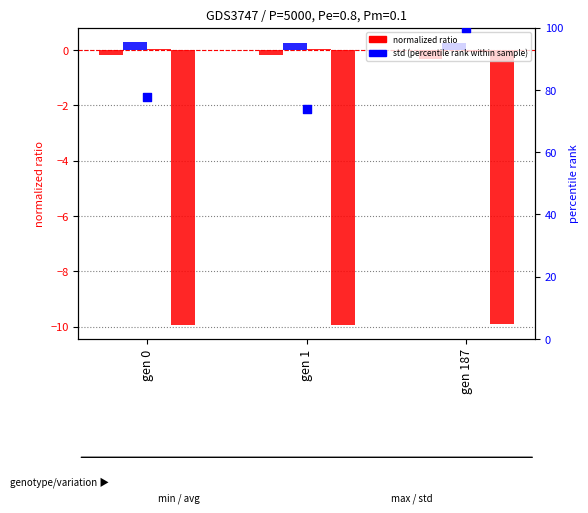

Which series reaches the maximum Y coordinate?

std (percentile rank)